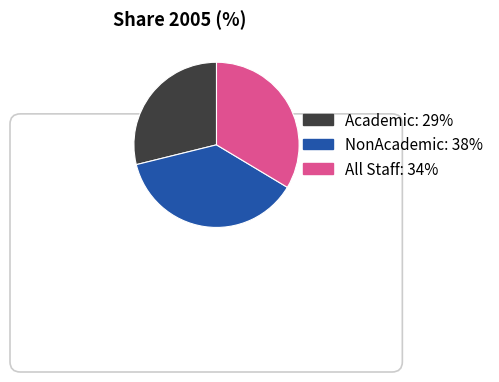

How many slices are in this pie chart?

3